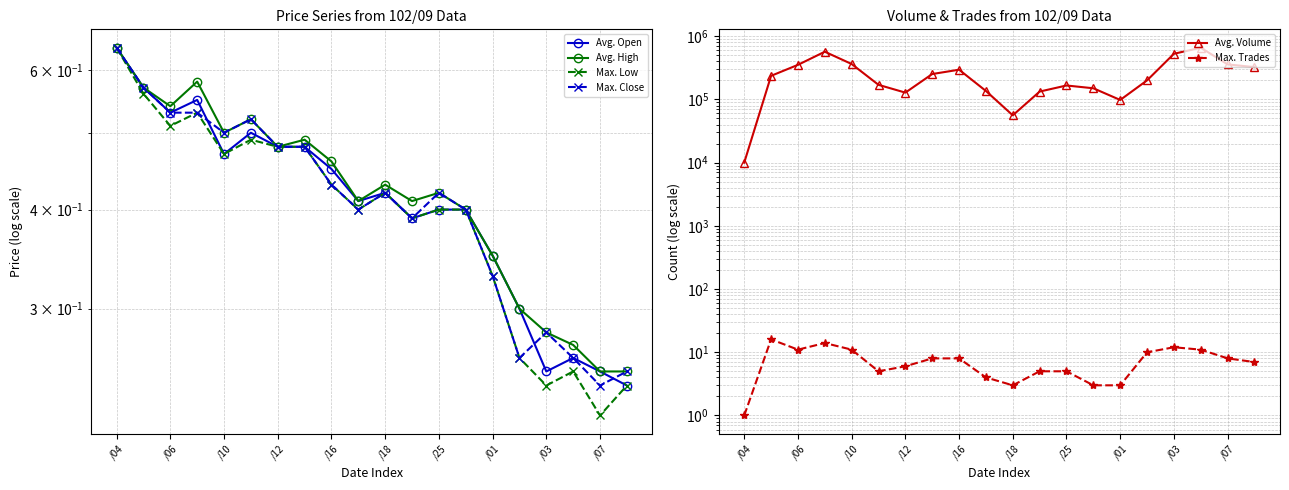

Count the number of categories in the chart.

20